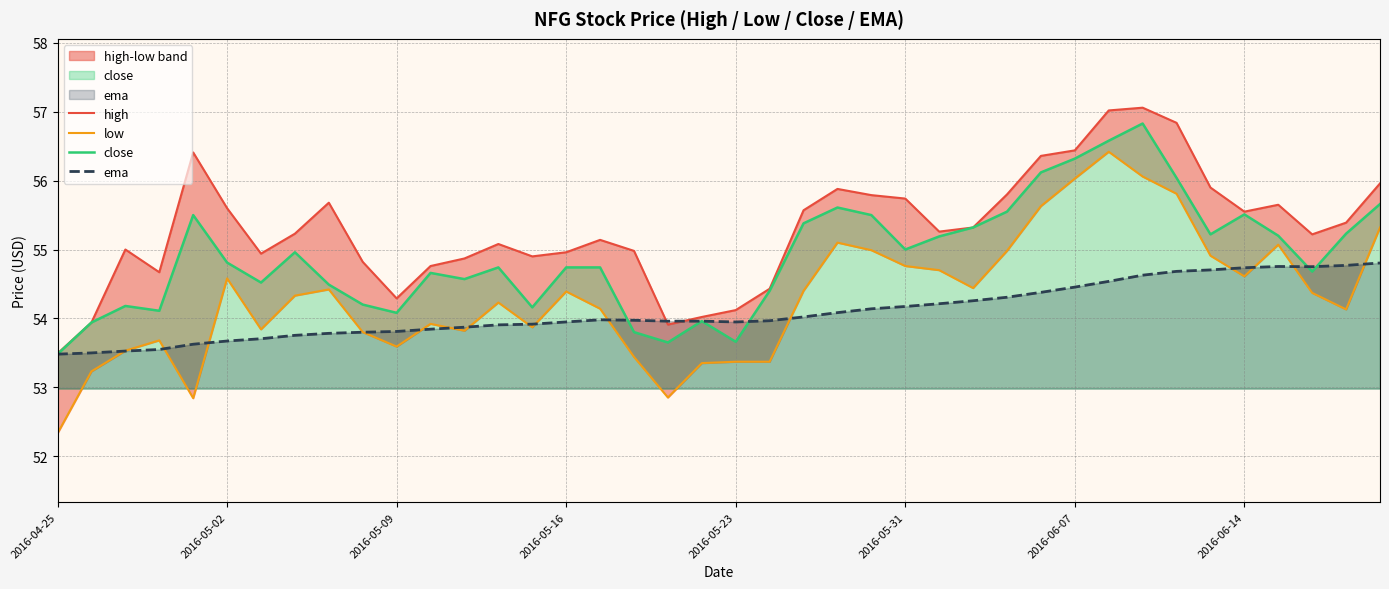

At which category is the sum across all series the highest?

32